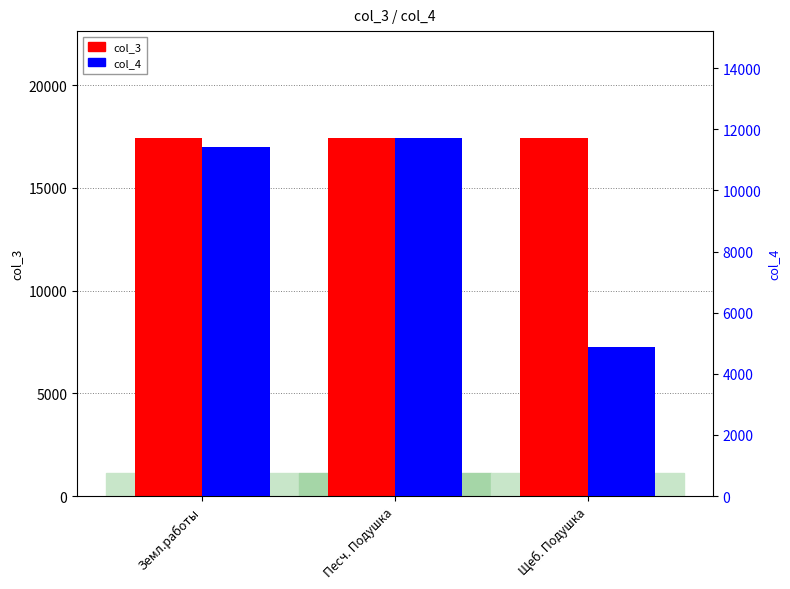

What is the greatest value displayed?

17412.9